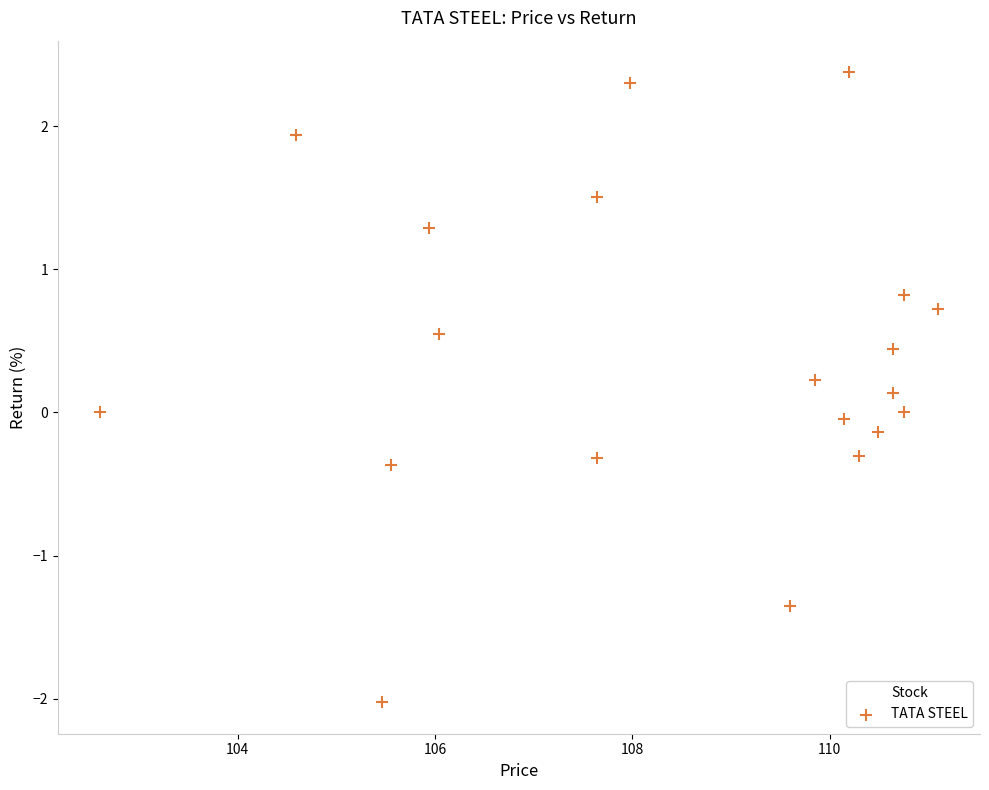

What is the range of Y values (max minus min)?

4.4